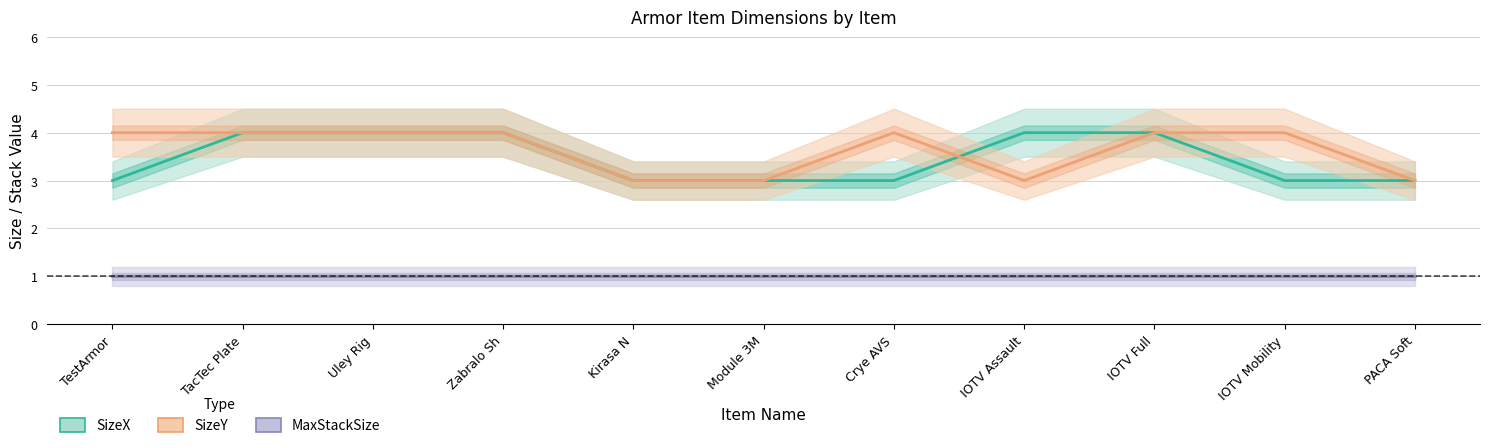

What is the sum of the SizeY values at IOTV Full and IOTV Mobility?

8